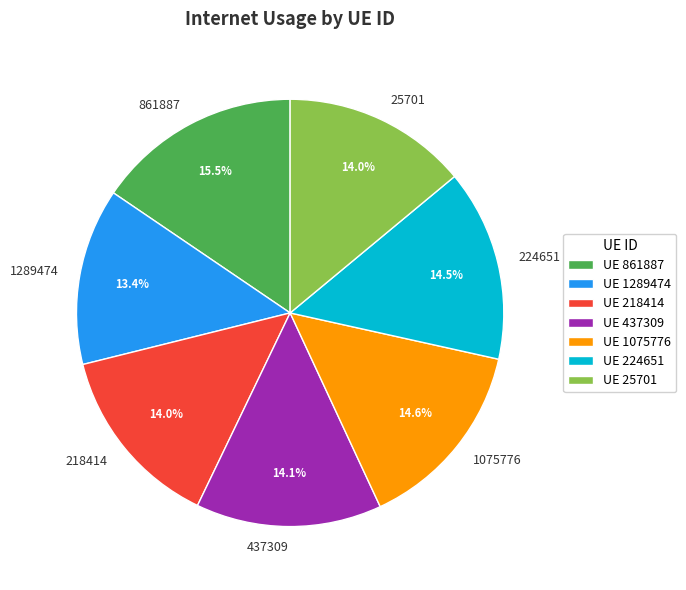

Count the number of slices in the pie.

7